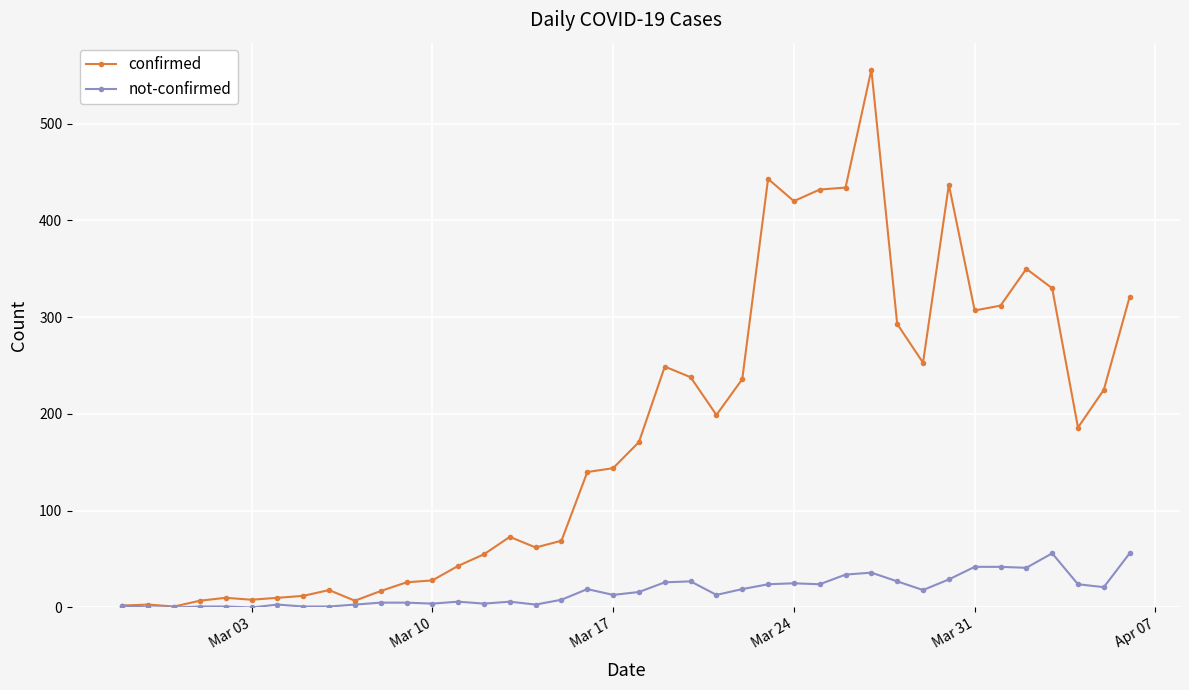

What is the difference between the maximum and minimum values in the confirmed series?

555